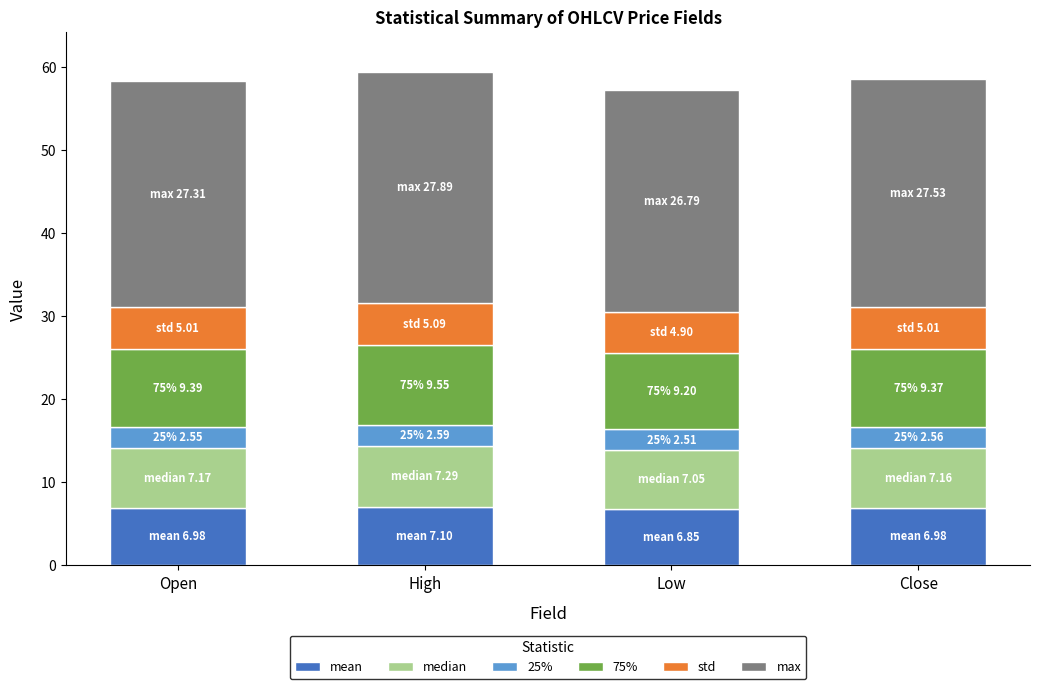

The mean series shows 6.8 at Low. True or false?

True